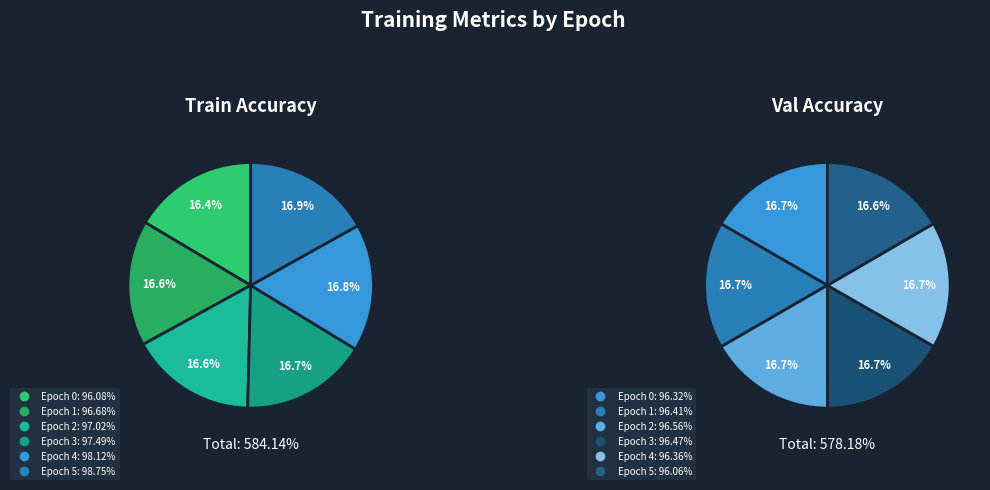

The Epoch 0 slice represents 6% of the pie. True or false?

False